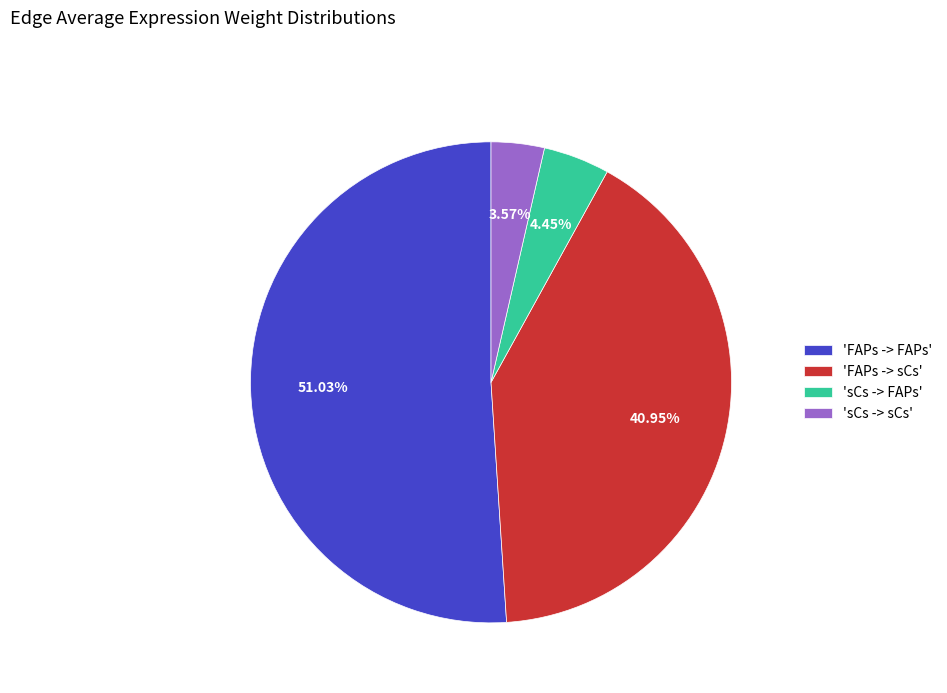

Do 'sCs -> FAPs' and 'sCs -> sCs' together represent more than half of the pie?

No